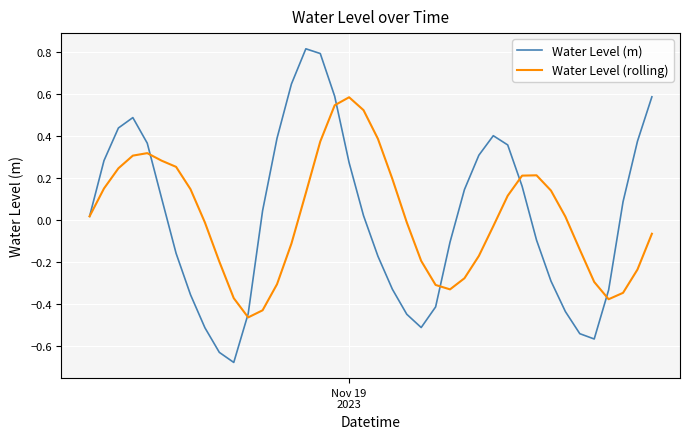

Which series has the largest range (max minus min)?

Water Level (m)